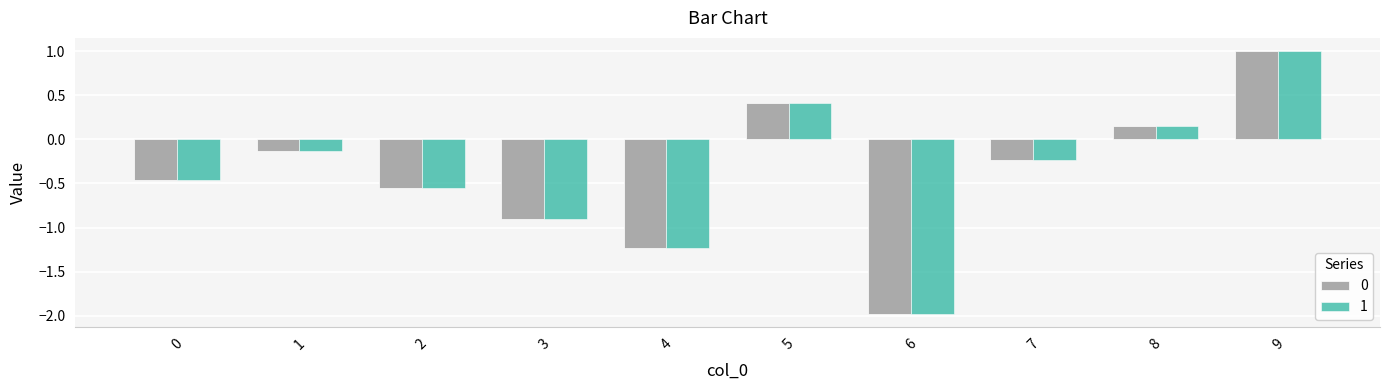

What are all the series names shown in the legend?

0, 1